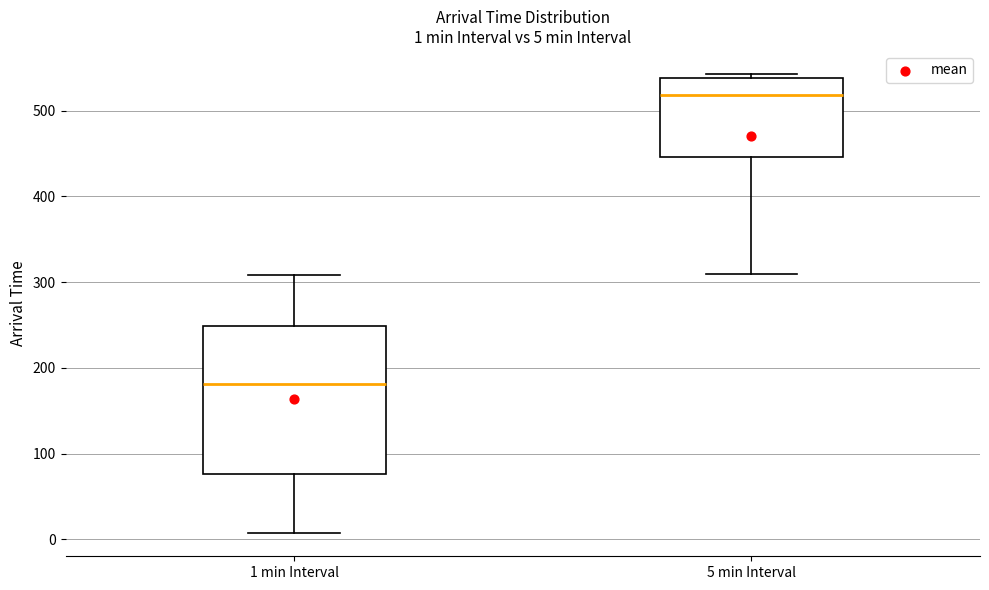

Which box has the lowest median line?

1 min Interval